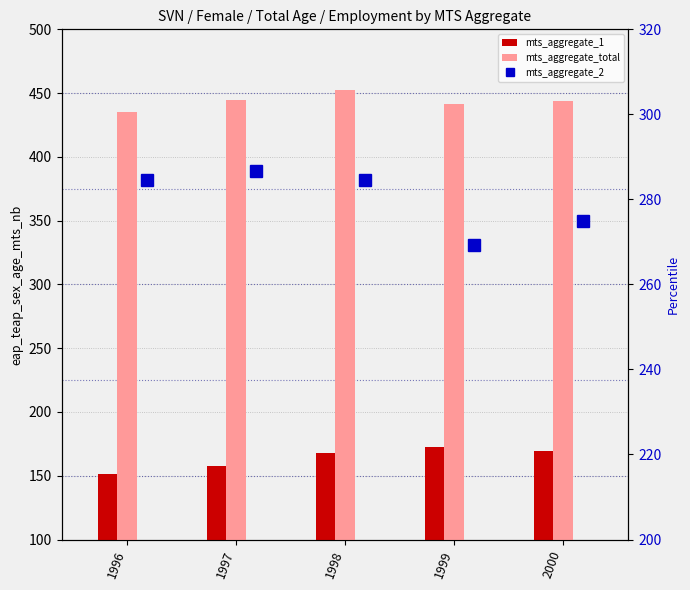

Reading left to right, transcribe all the data shown in this chart.

mts_aggregate_1: 151.0	157.7	167.7	172.4	169.1
mts_aggregate_total: 435.5	444.4	452.3	441.6	443.9
mts_aggregate_2: 284.5	286.7	284.6	269.2	274.8